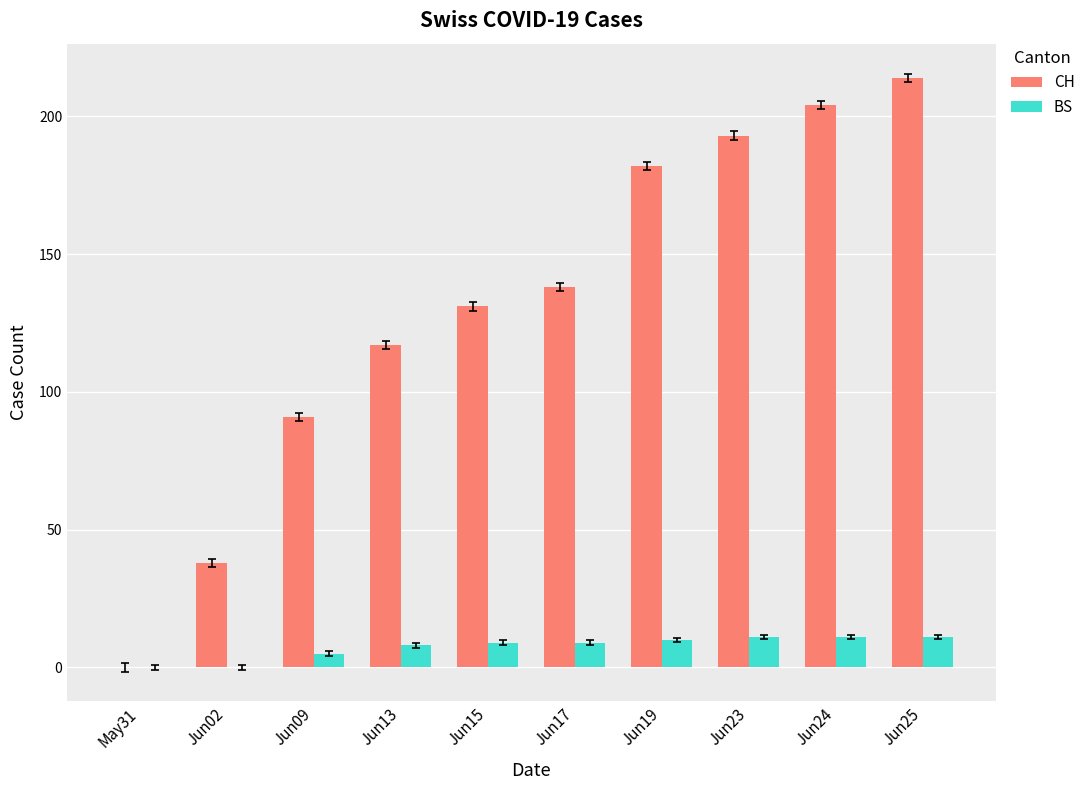

What are all the series names shown in the legend?

CH, BS